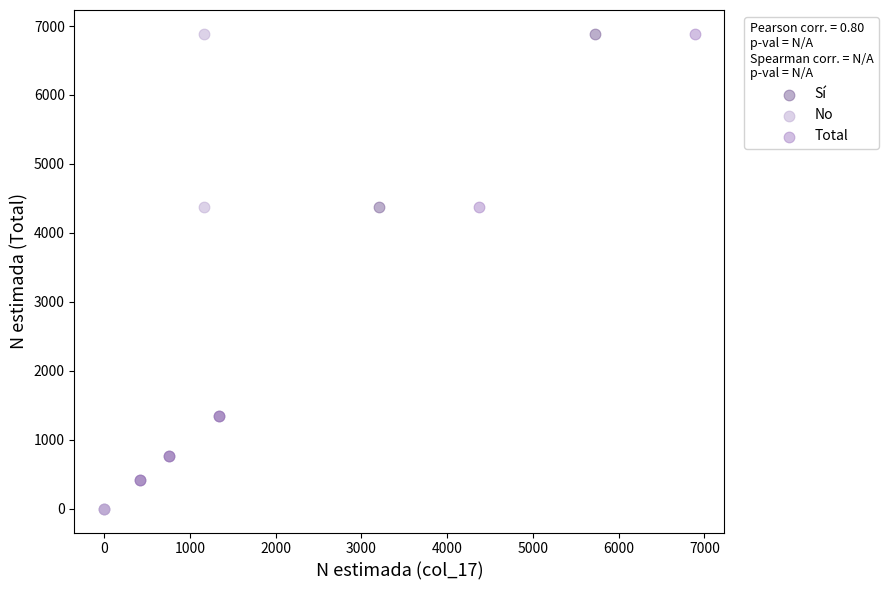

Which series has the largest Y range (max minus min)?

No